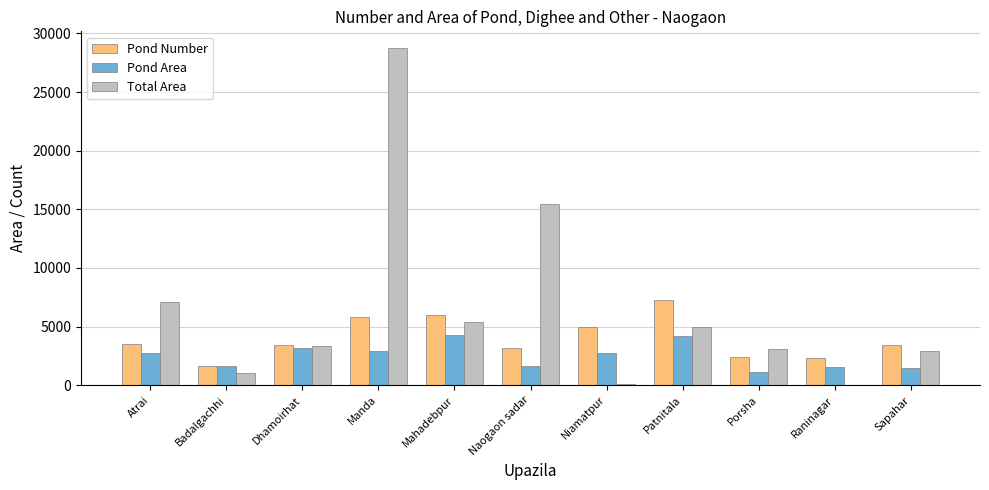

What is the sum of the Total Area values at Mahadebpur and Atrai?

12497